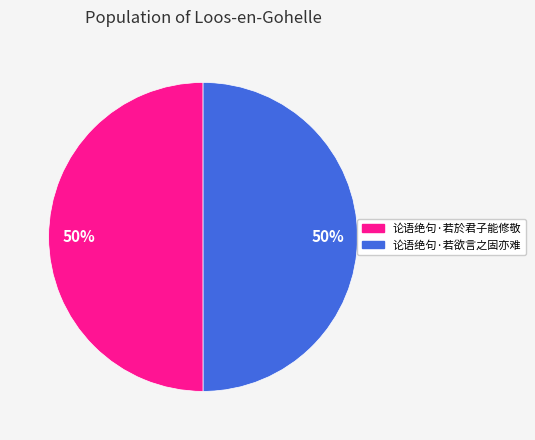

To the nearest percent, what is the average slice percentage?

50%